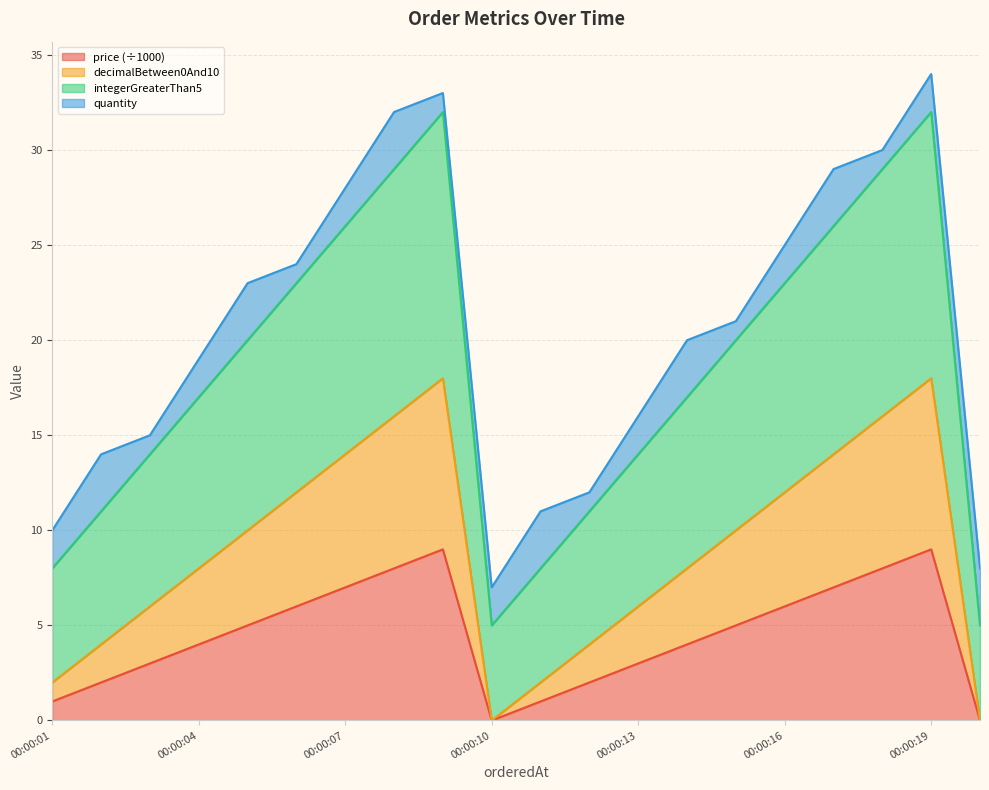

What is the difference between the second highest and minimum values in the price series?

9